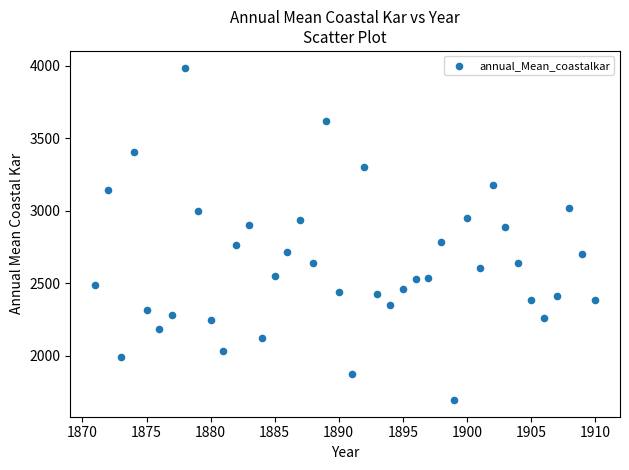

What is the range of X values (max minus min)?

39.0